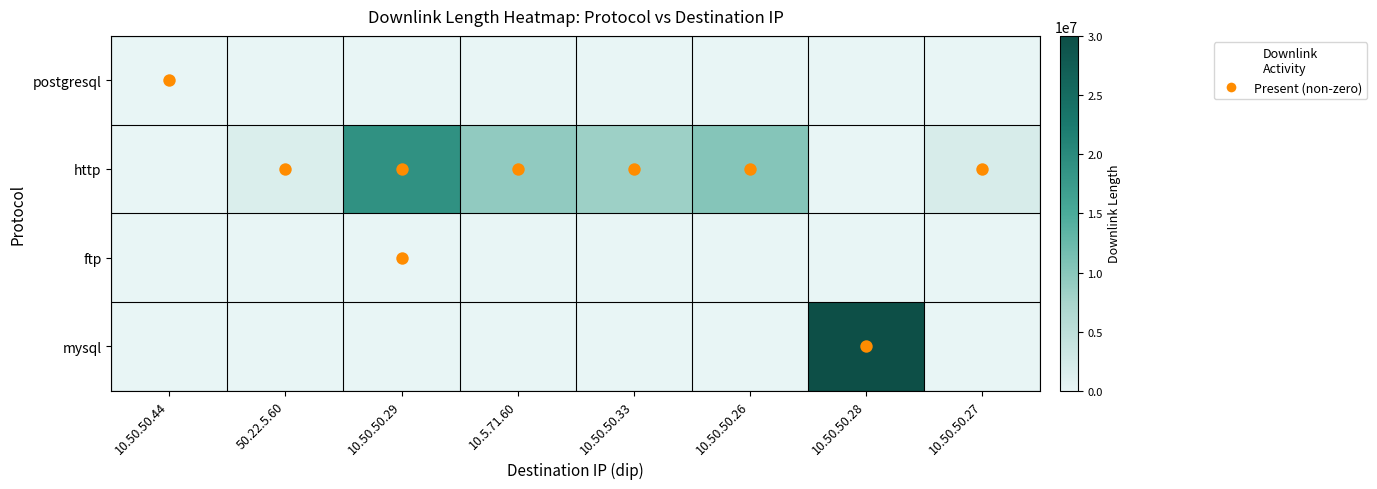

What is the difference between the highest and lowest values at 10.50.50.29?

18974420